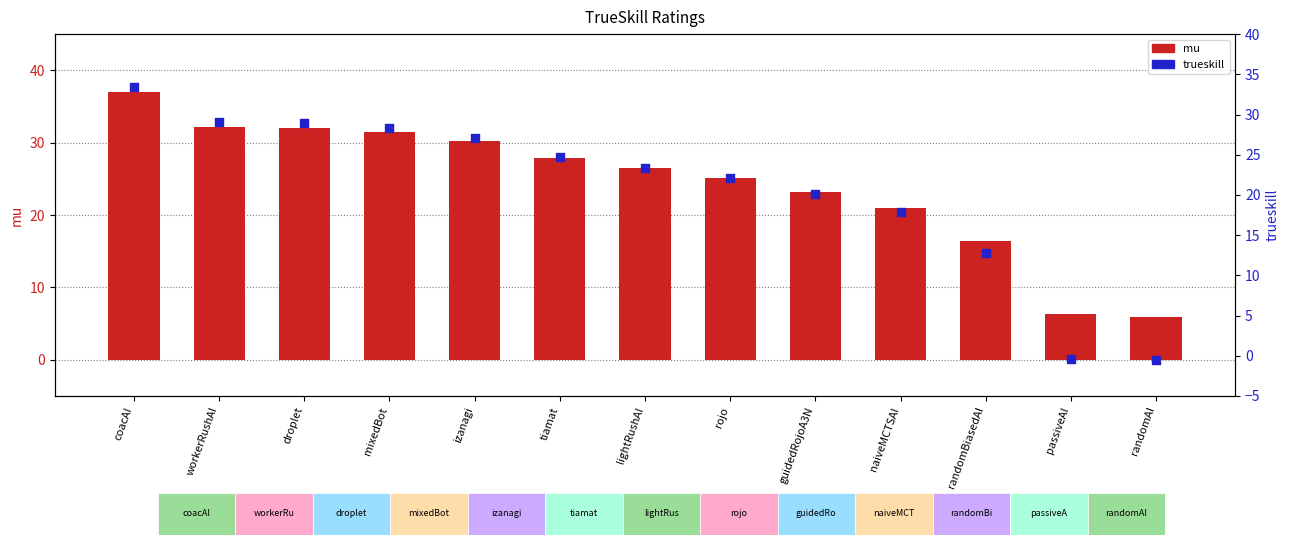

Which series contains the highest Y value?

mu